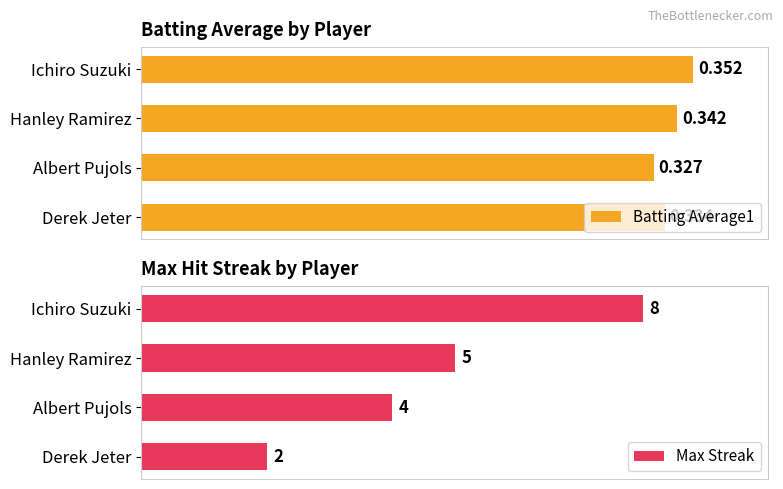

Where is Batting Average1 nearest to the value 0?

Albert Pujols